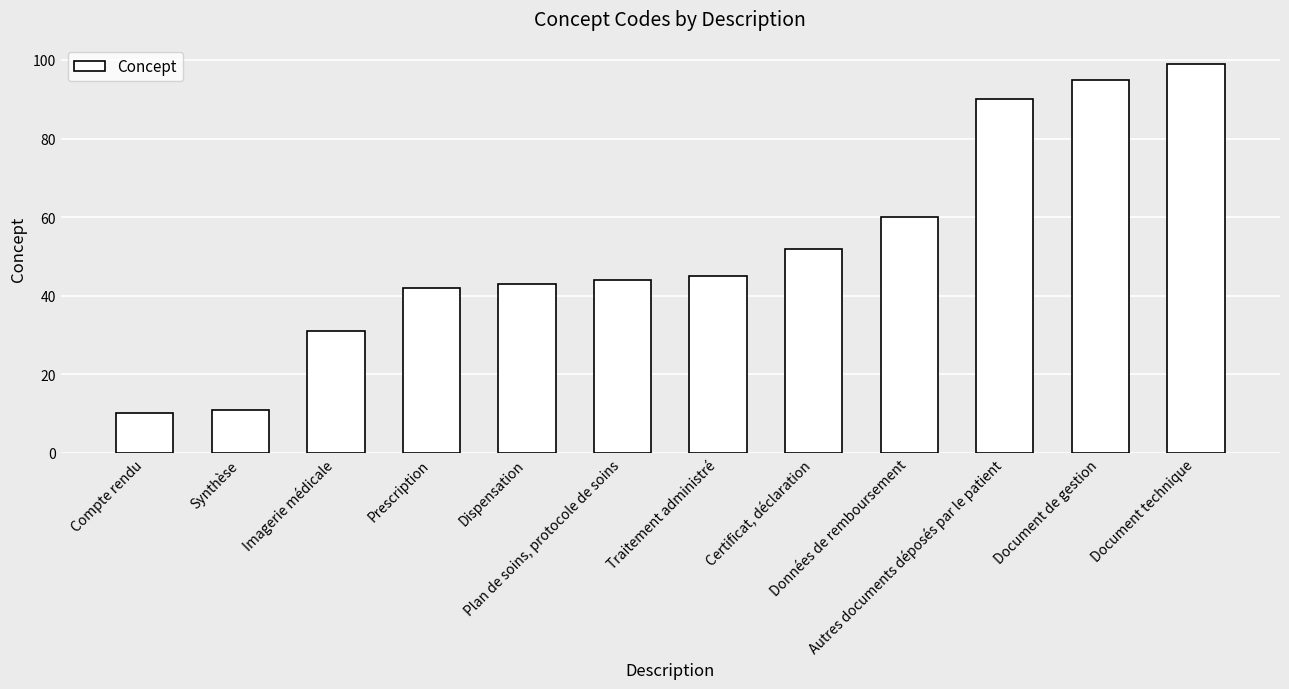

Where is the data nearest to the value 54?

Certificat, déclaration